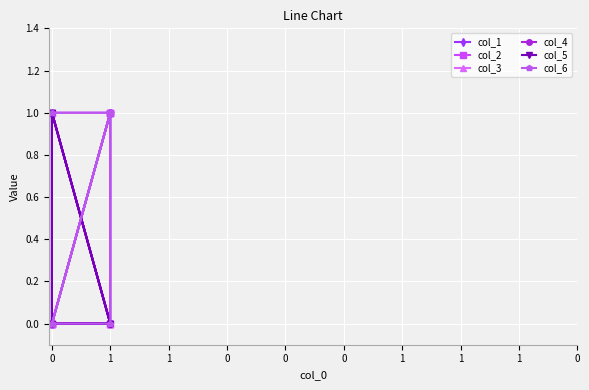

Rank the series at 0 from highest to lowest value.

col_1, col_2, col_6, col_3, col_4, col_5